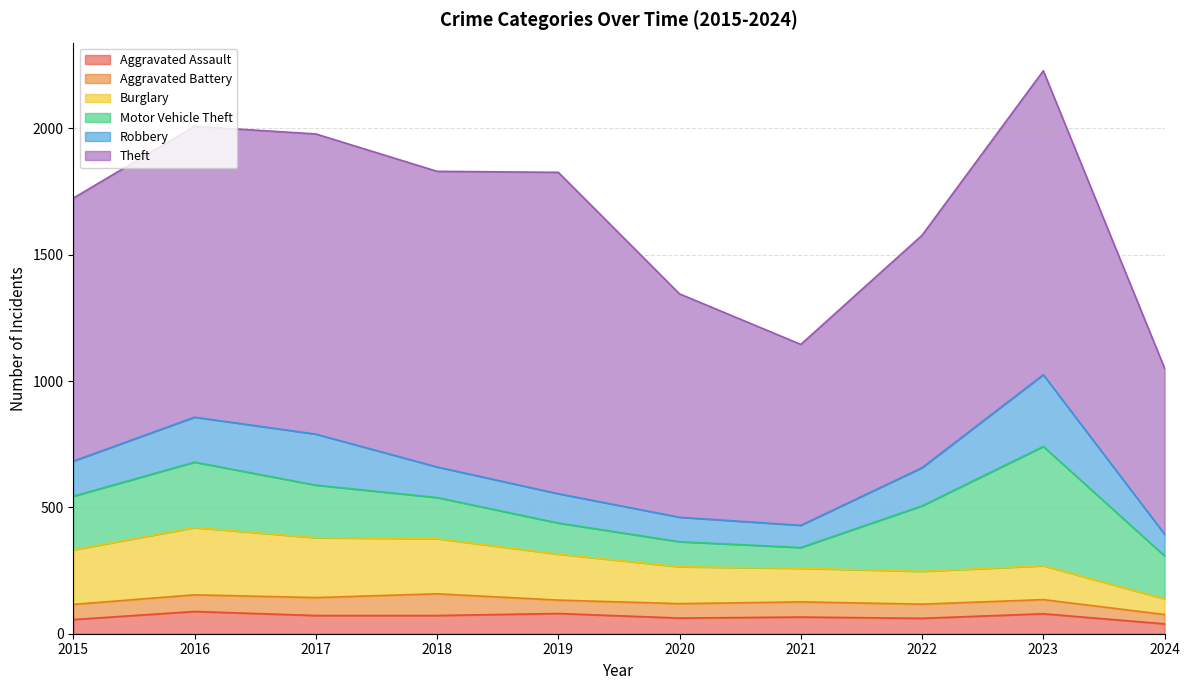

Which series has the largest total across all categories?

Theft